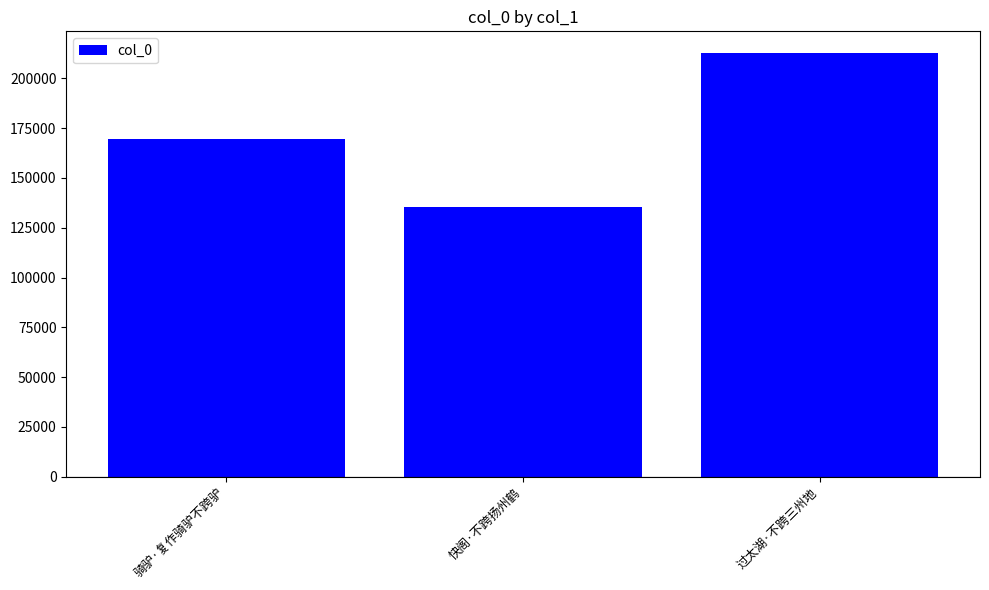

Where is the data nearest to the value 174350?

骑驴·复作骑驴不跨驴